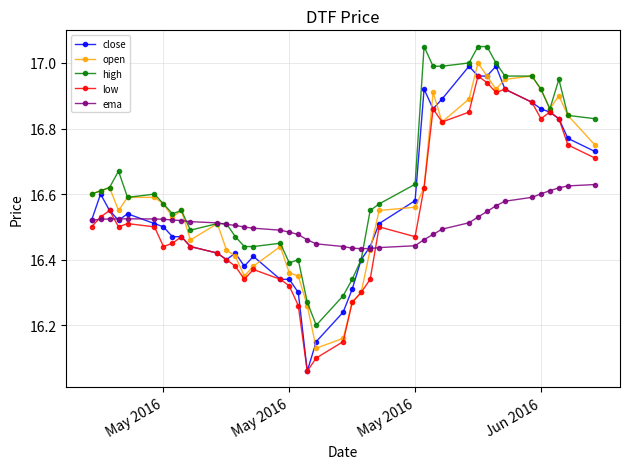

How many lines are shown in the chart?

5